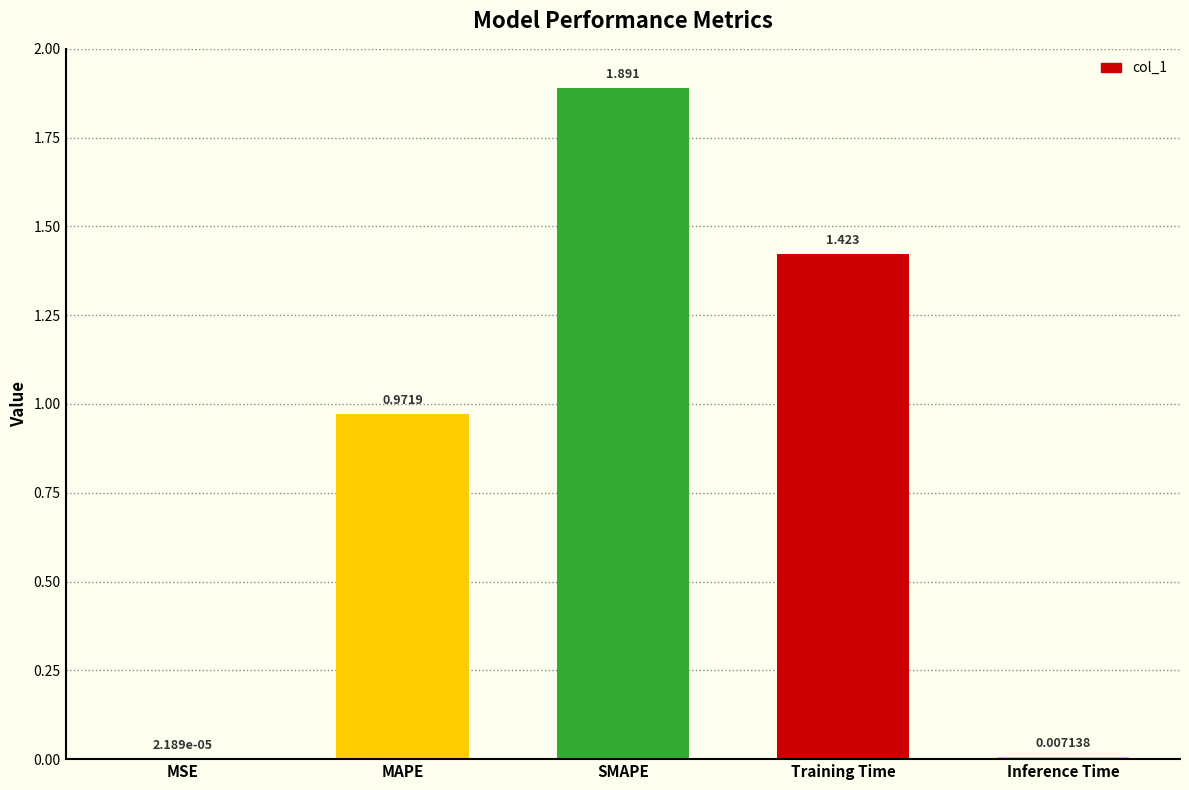

Where is the data nearest to the value 0?

MSE